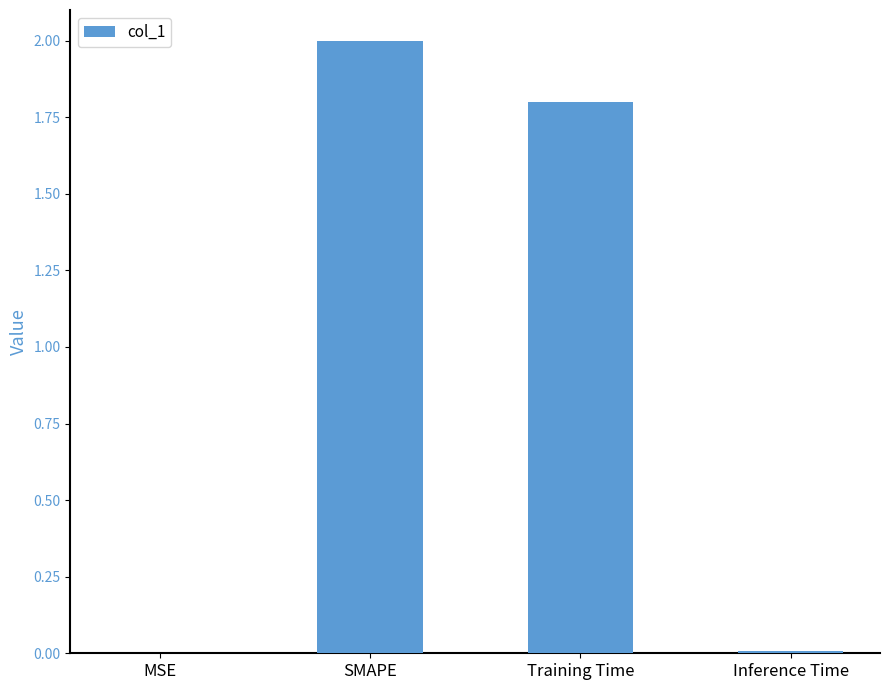

Between SMAPE and MSE, which is larger?

SMAPE